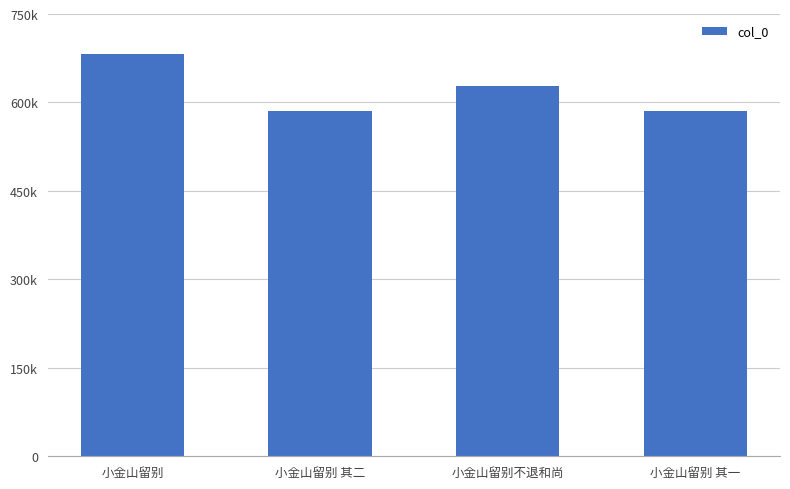

Reading right to left, list all the values displayed in this chart.

586111	628153	586112	682806